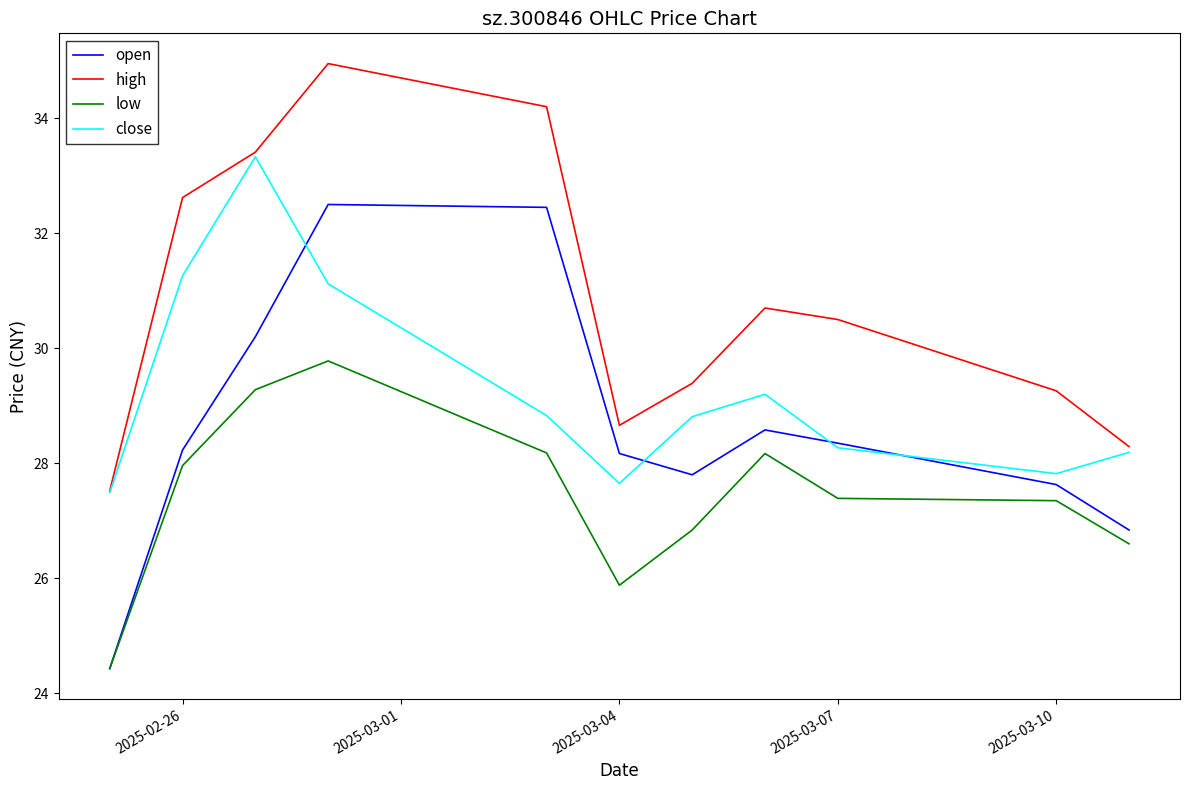

Rank the series by their maximum value, from lowest to highest.

low, open, close, high